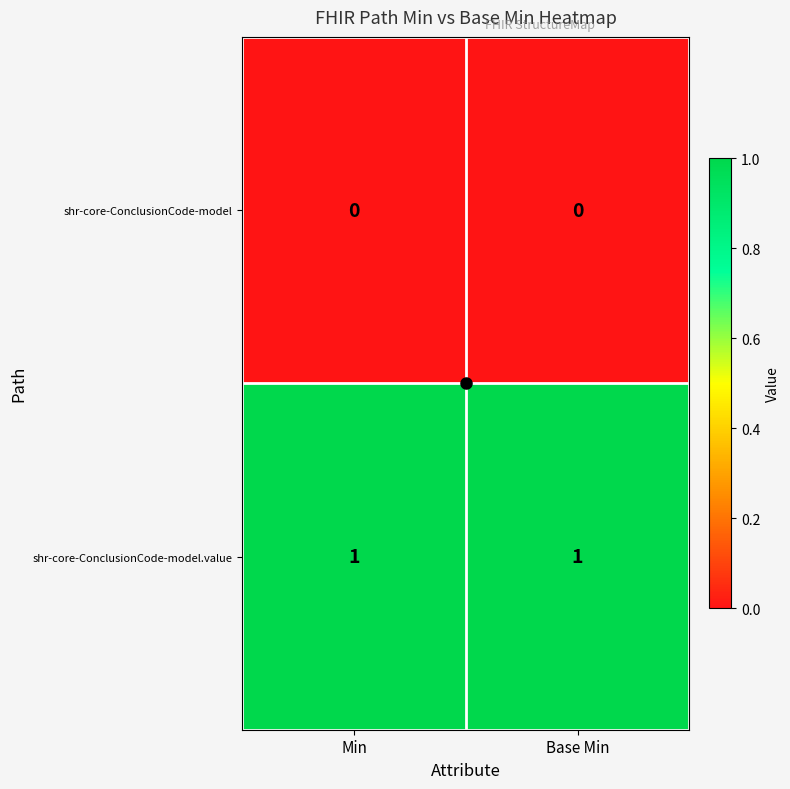

The value of shr-core-ConclusionCode-model.value at Min is 2. True or false?

False